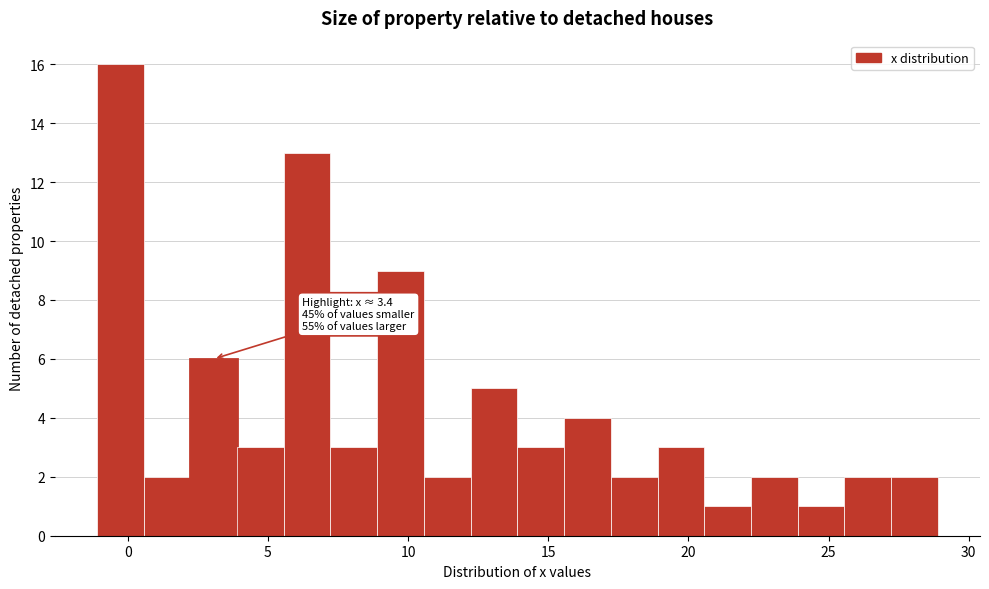

Read against the x-axis, roughly where is the centre of the tallest bar?

-0.5